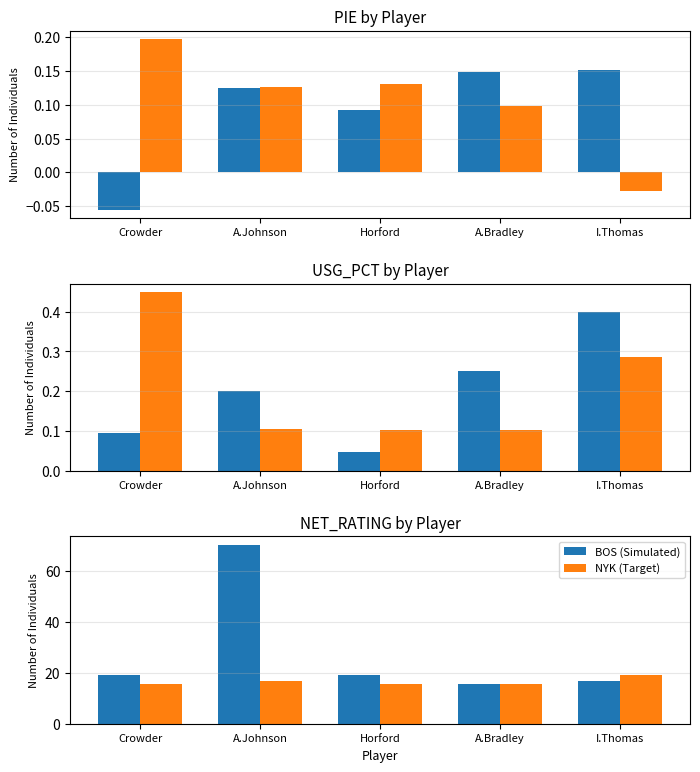

What are all the series names shown in the legend?

BOS, NYK